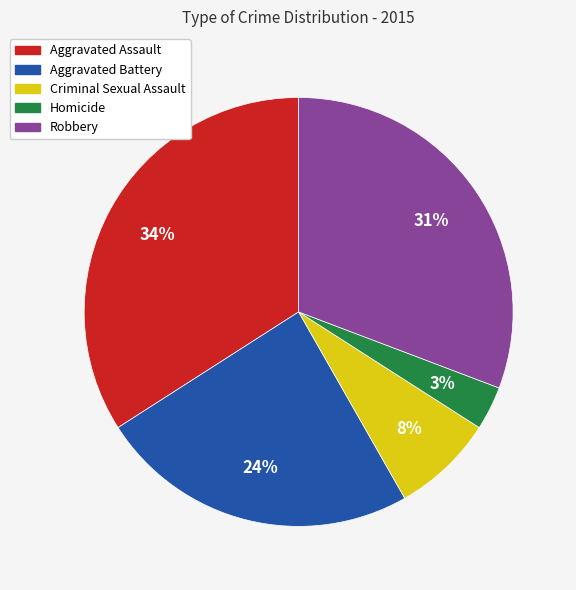

Do Criminal Sexual Assault and Aggravated Assault together represent more than half of the pie?

No